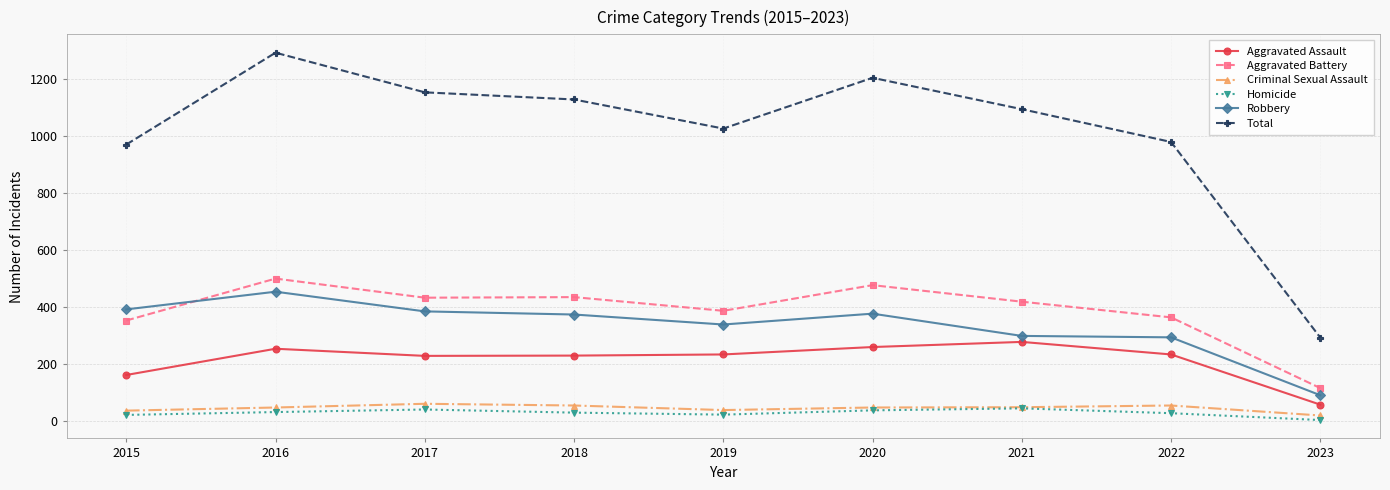

What is the sum of all Aggravated Battery values?

3493